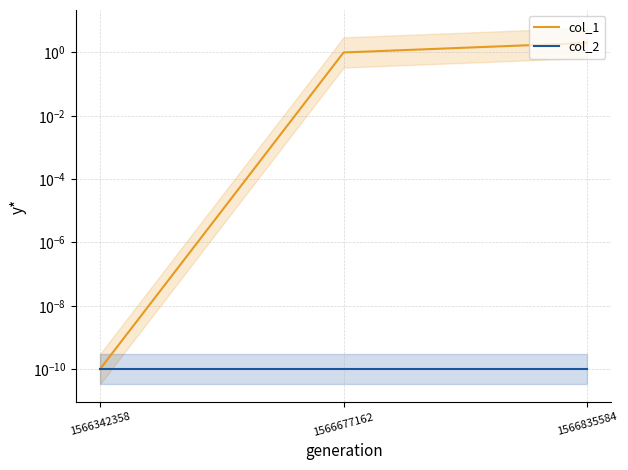

At which category is the sum across all series the highest?

1566835584